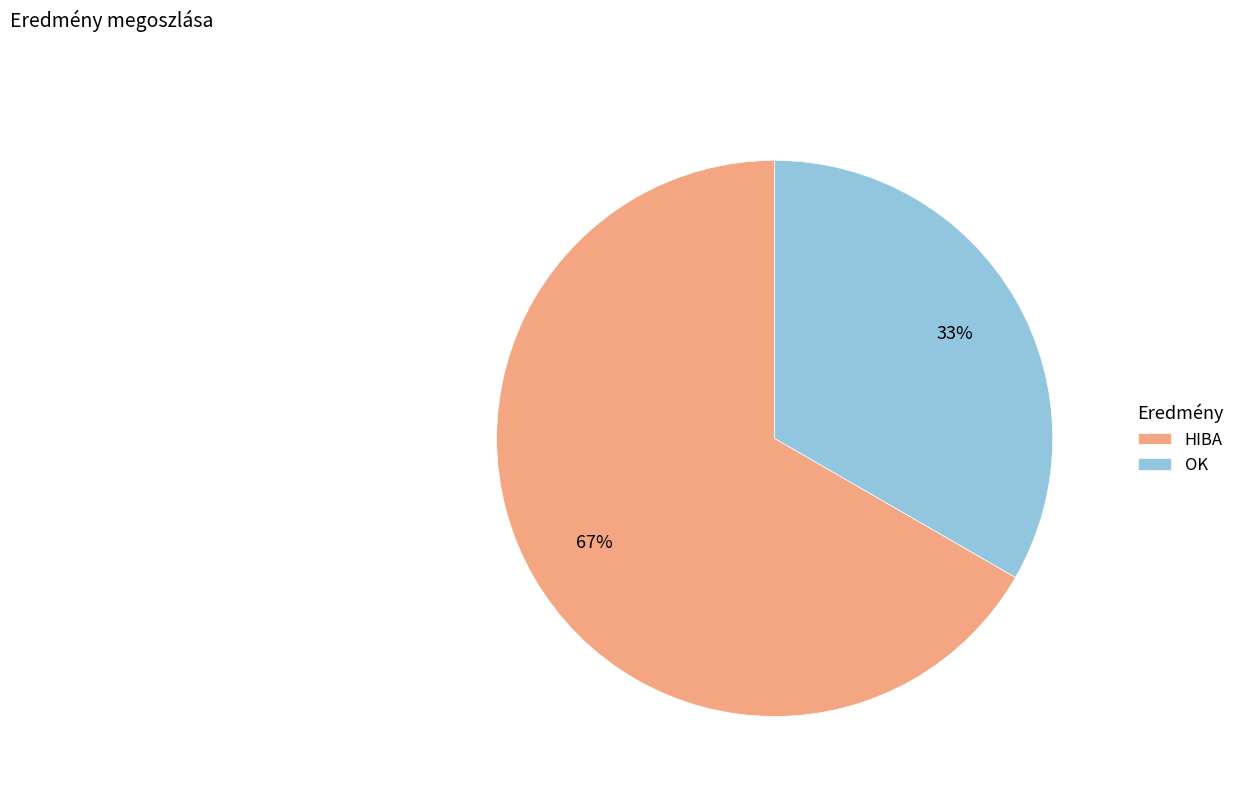

Combined, do OK and HIBA account for over 50%?

Yes